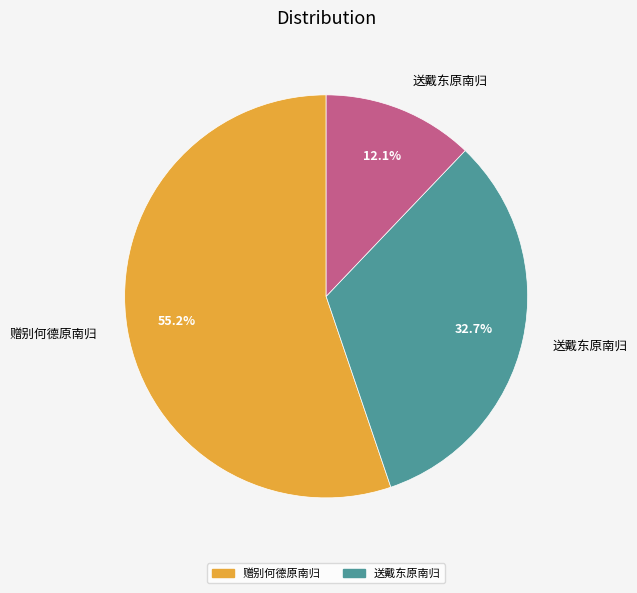

Is there a majority slice in this chart?

Yes